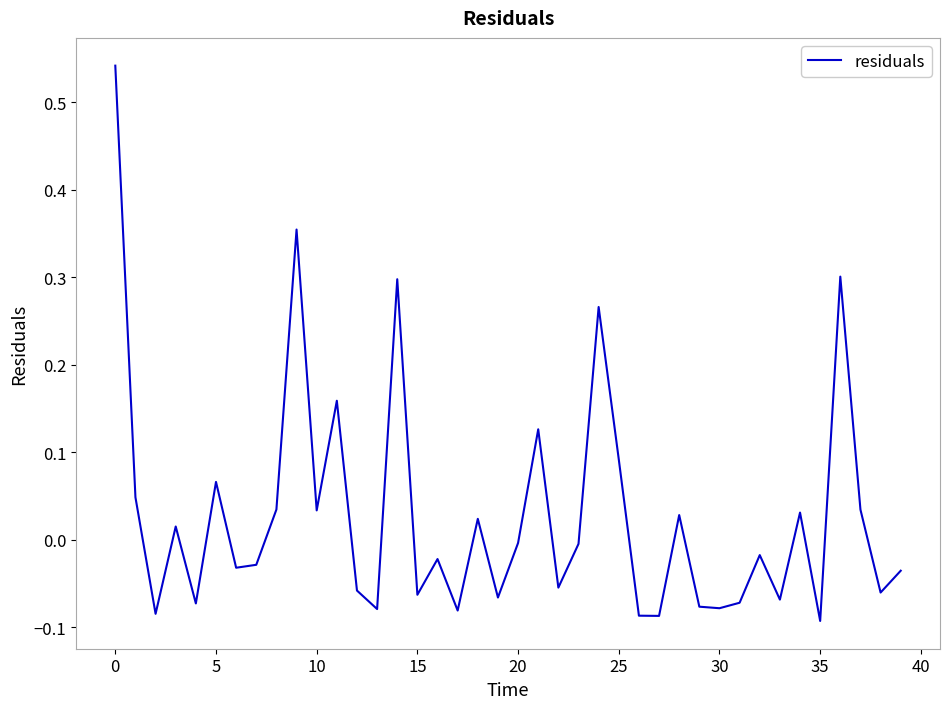

What is the difference between the maximum and minimum values?

0.6